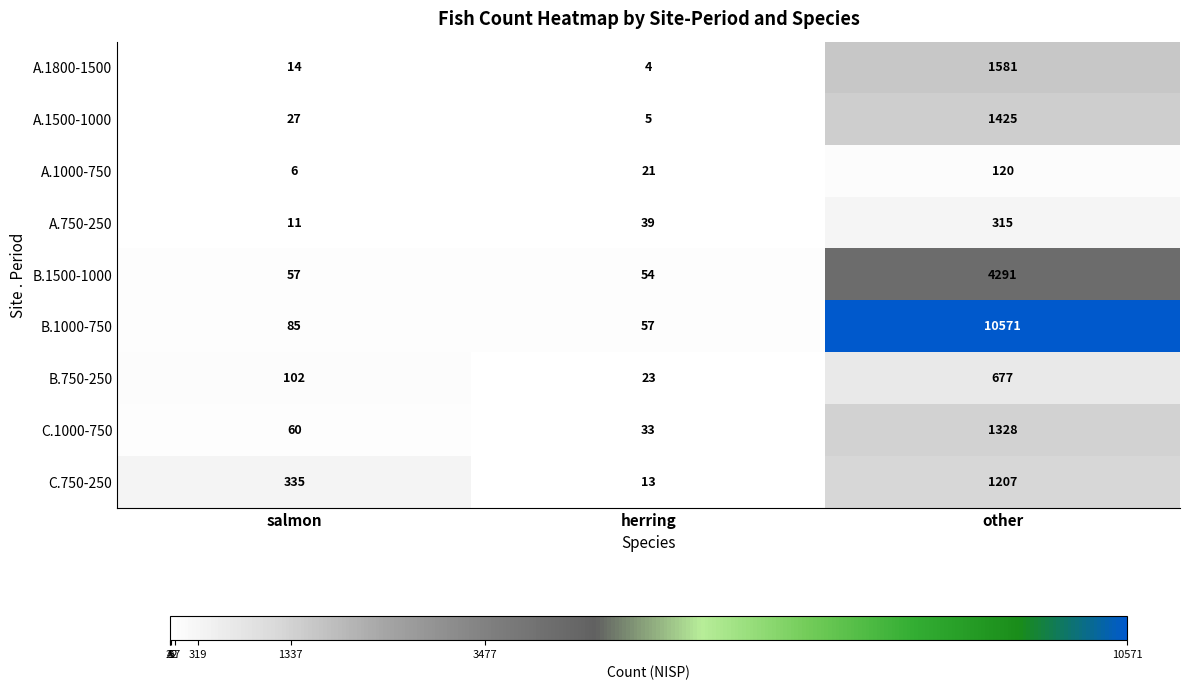

At which category does the chart reach its peak across all series?

other